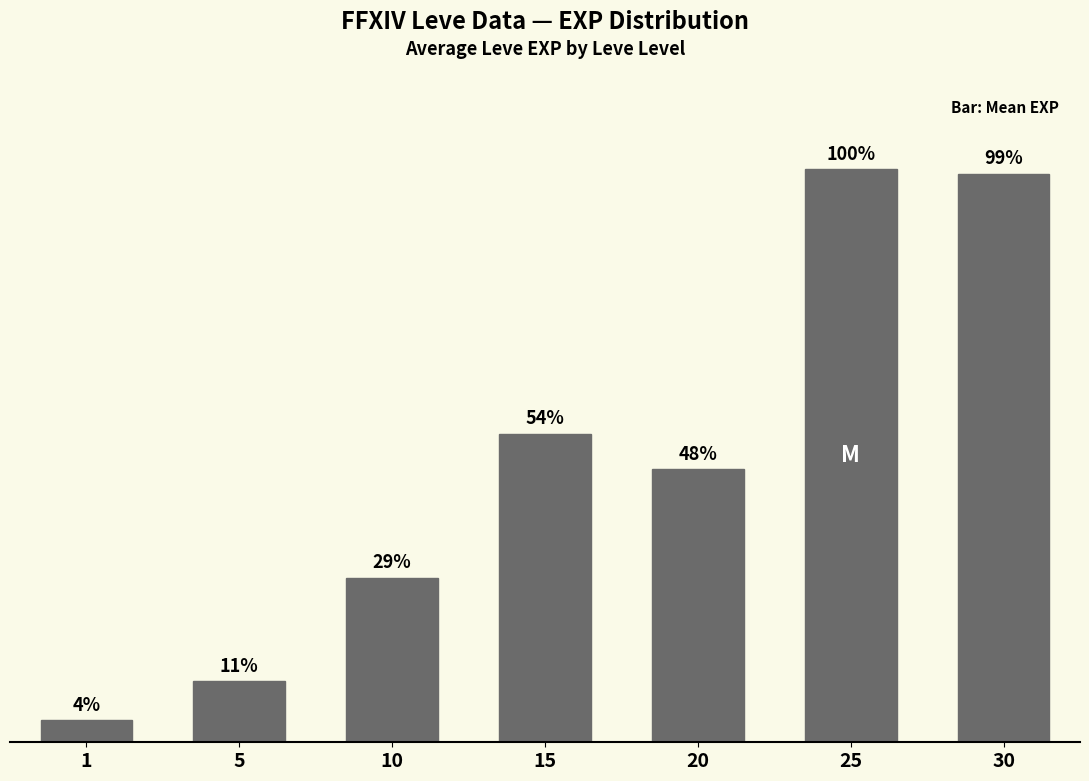

Reading left to right, transcribe all the data shown in this chart.

1213	3368	9093	17085	15118	31750	31490